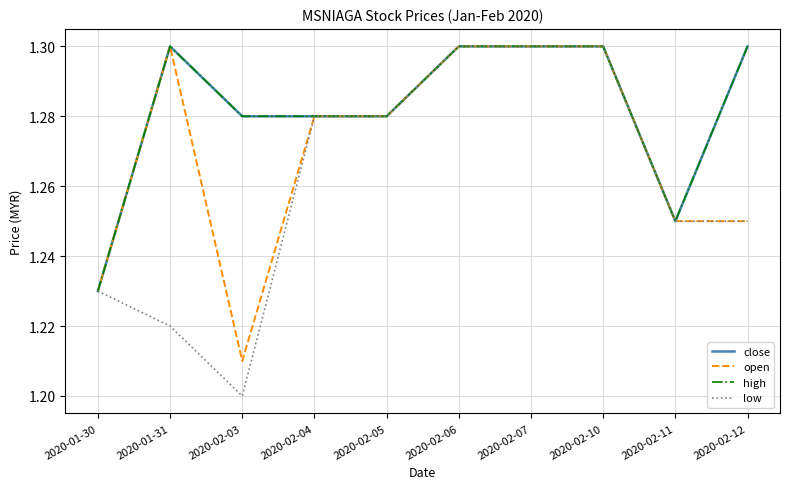

What position from the left is 2020-02-07?

7